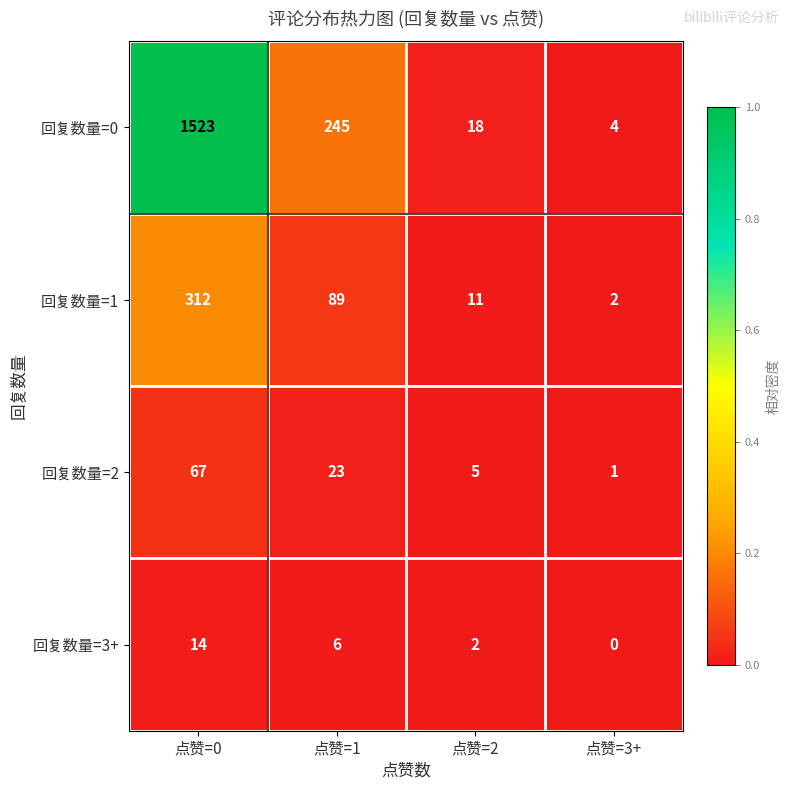

What is the sum of all 回复数量=0 values?

1790